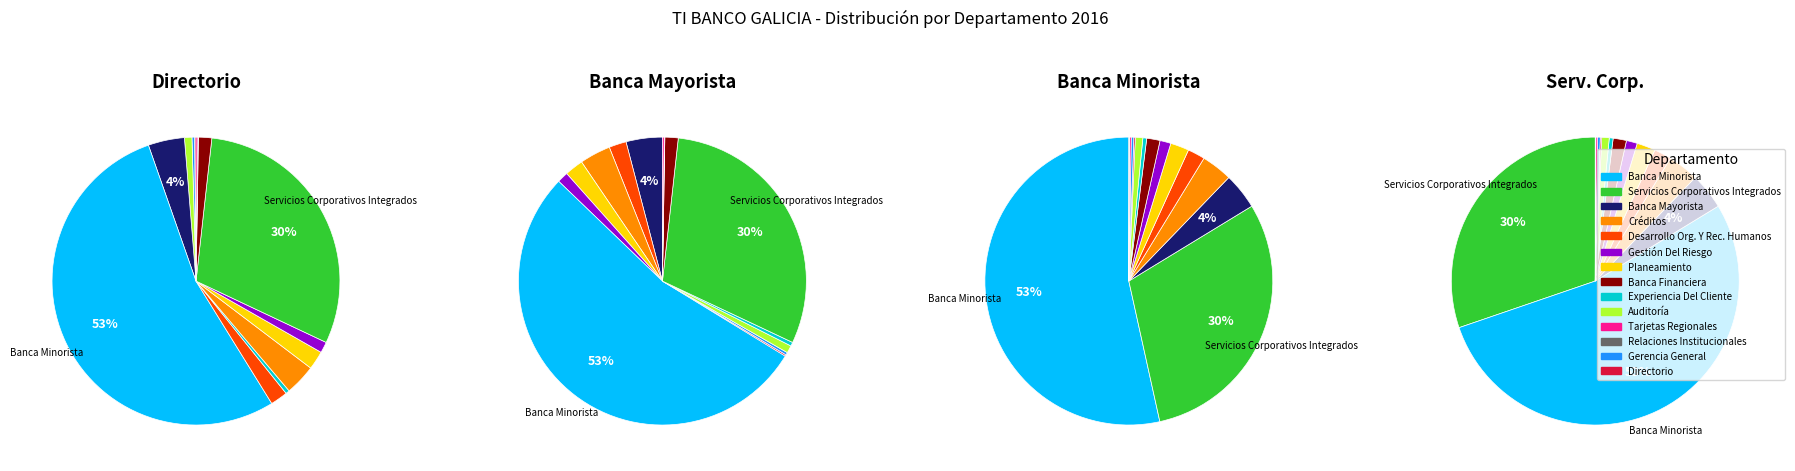

Is it true that Experiencia Del Cliente is 0% of the pie?

True